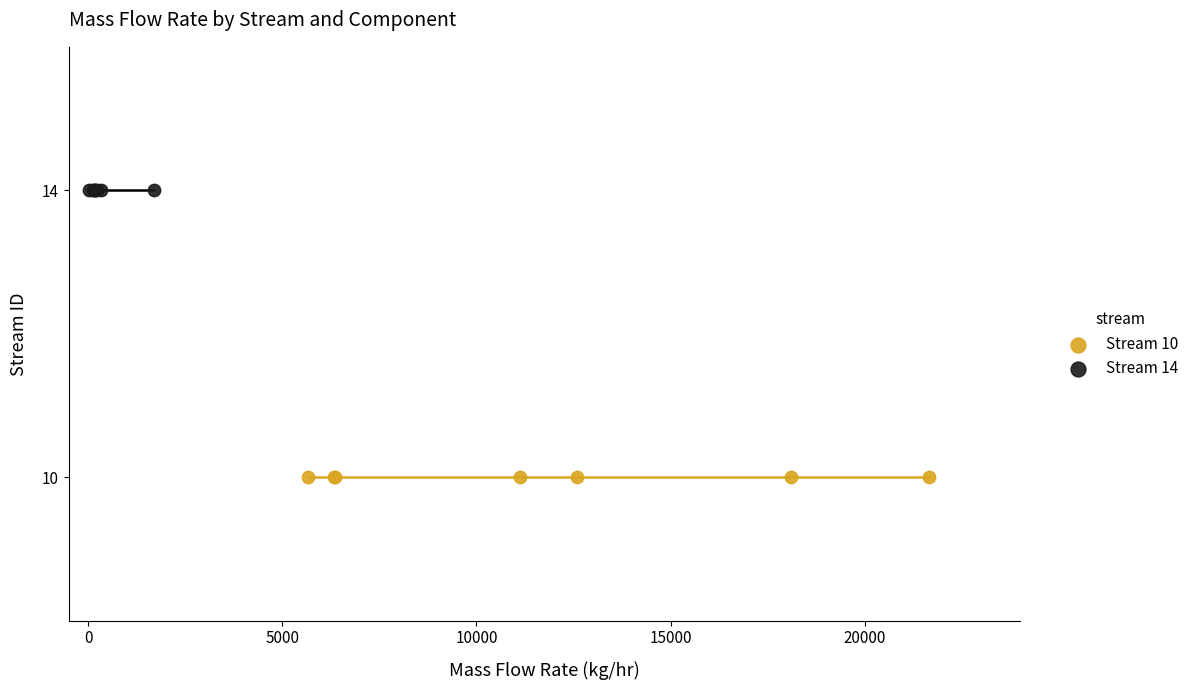

Which series contains the lowest Y value?

Stream 10